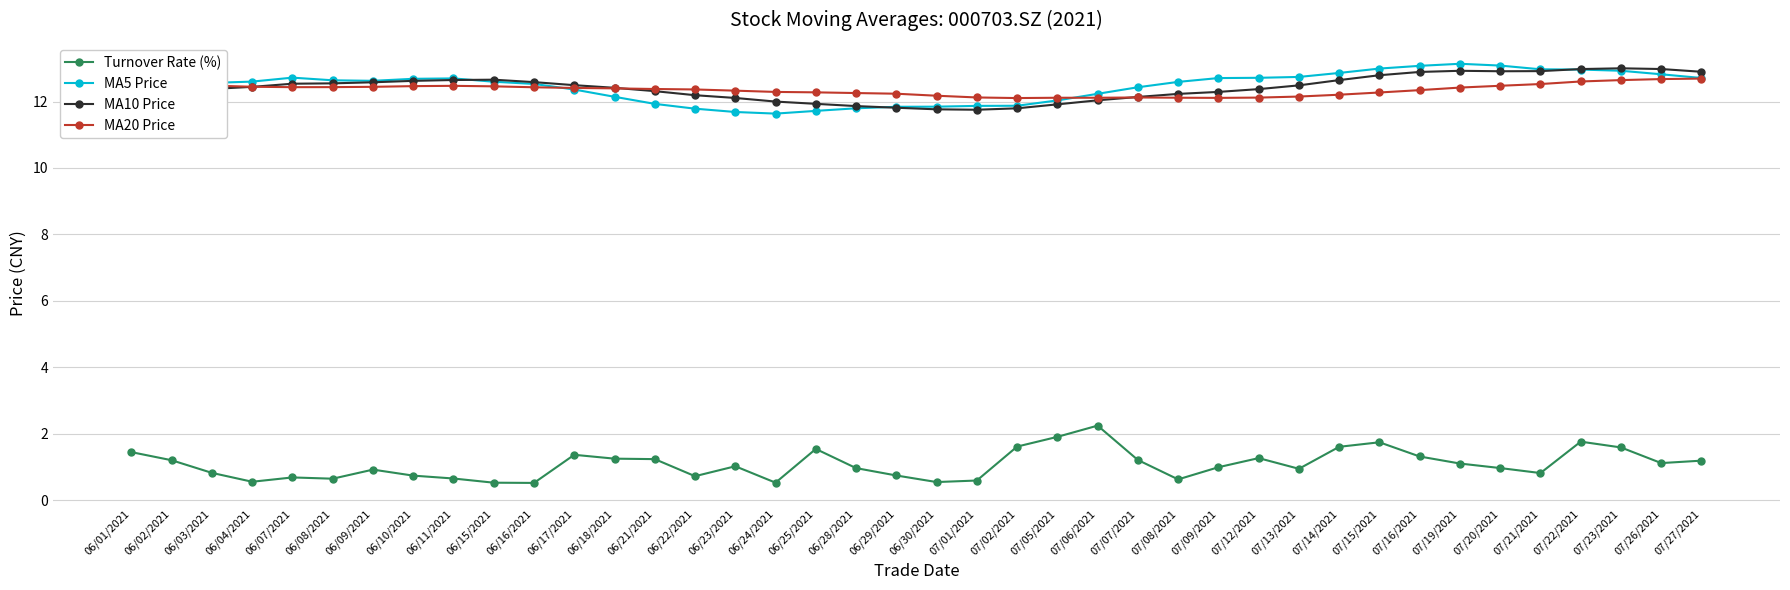

What is the label of the 39th point from the right?

06/02/2021